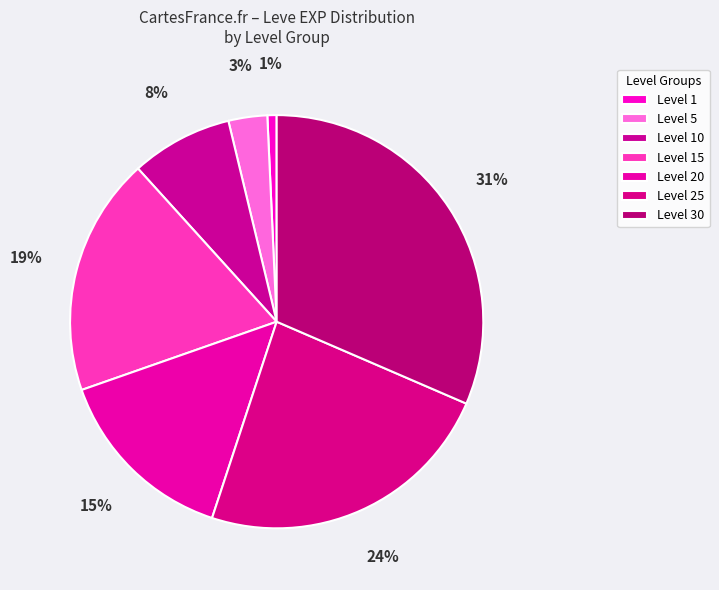

Is there a majority slice in this chart?

No